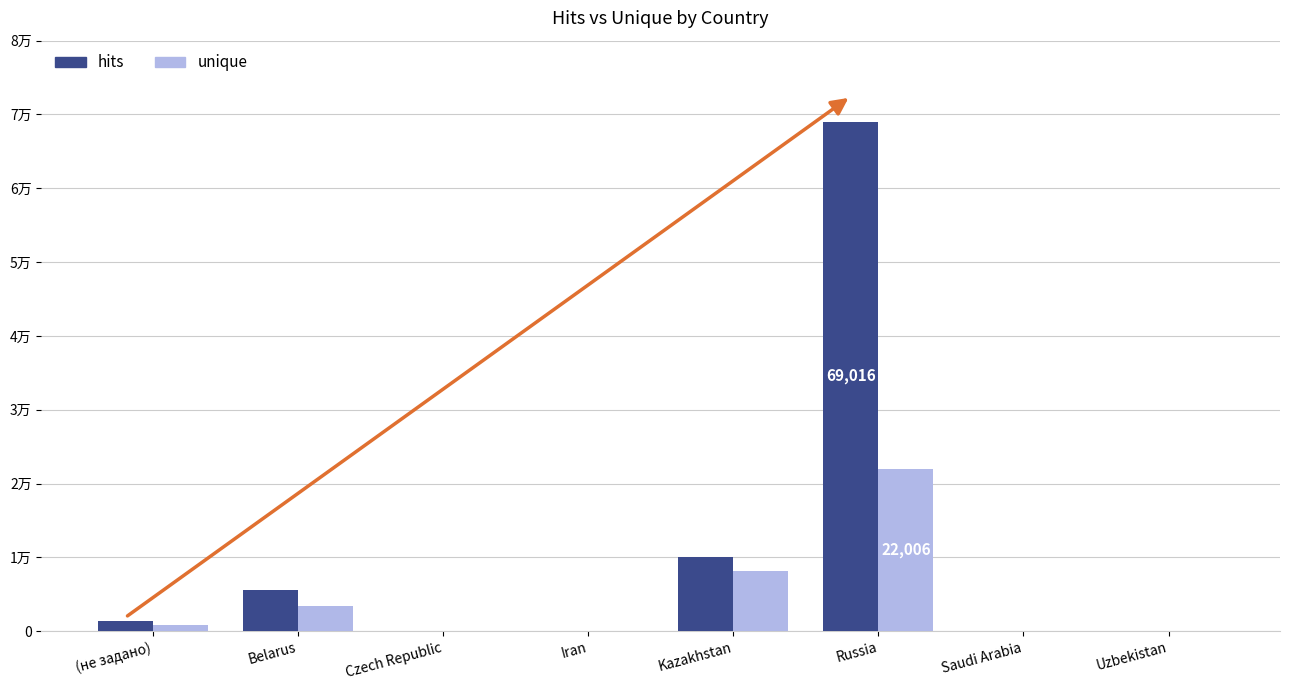

What is the approximate value of hits at Russia, to the nearest 100?

69000